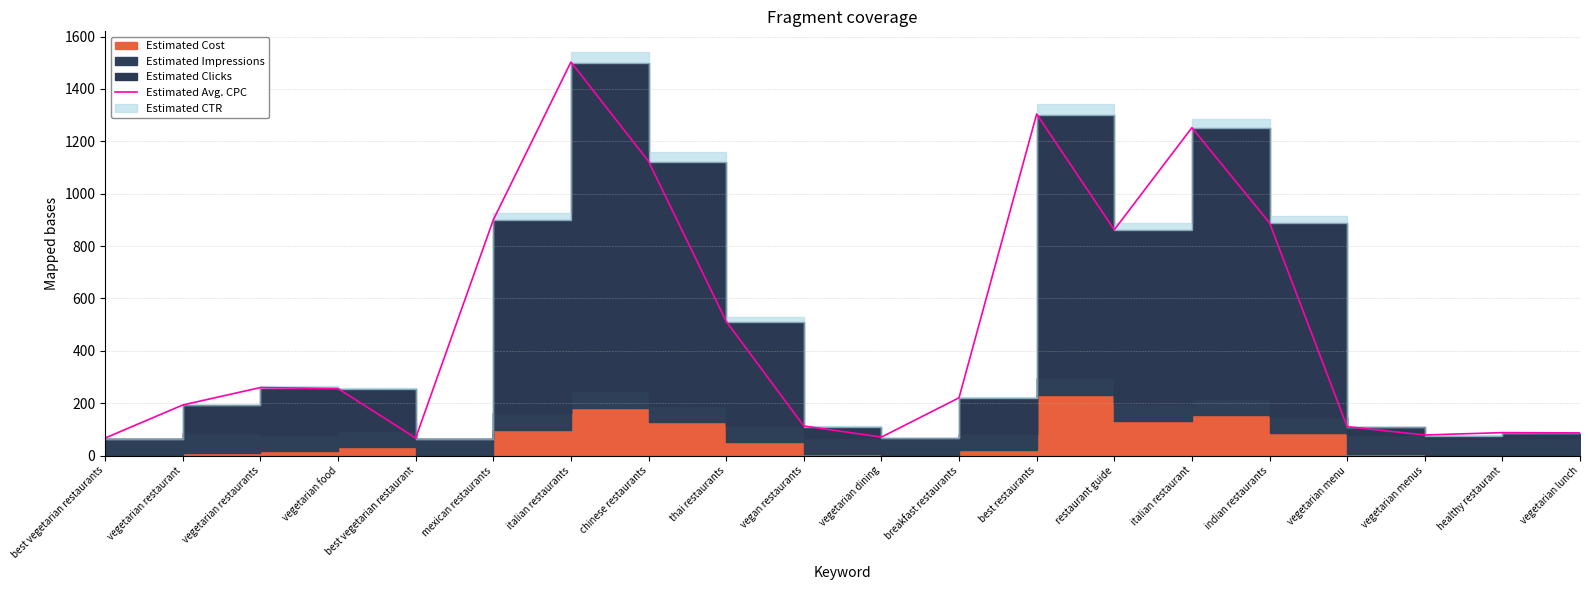

Count the number of categories in the chart.

20